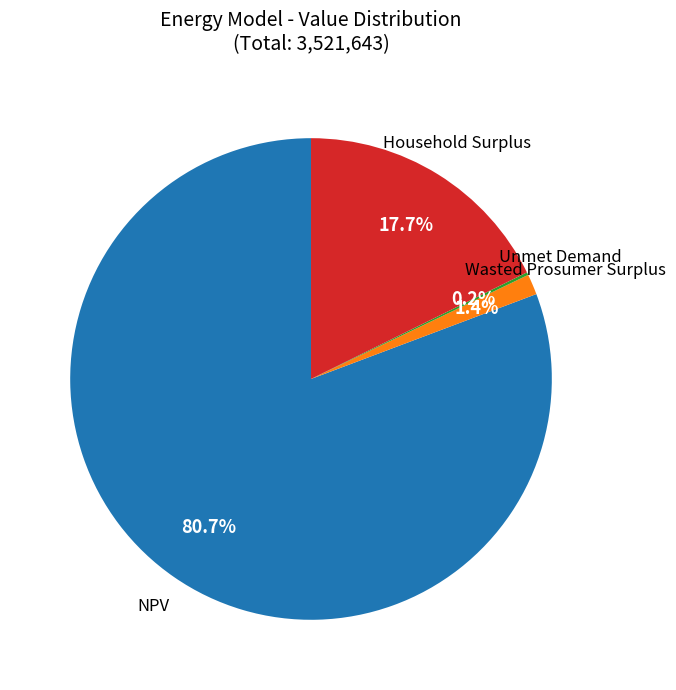

Which slice is the largest?

NPV